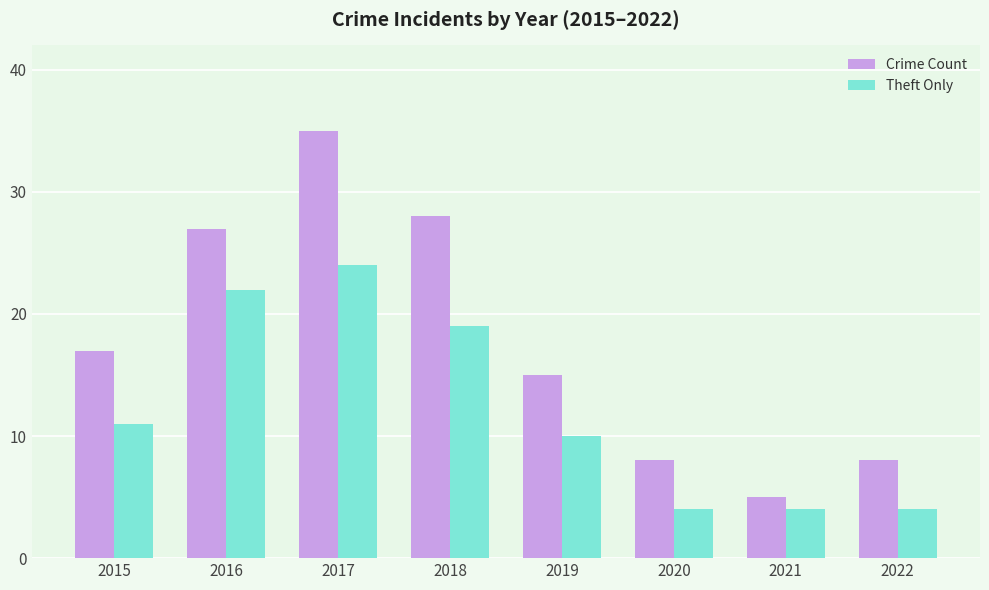

How many Theft Only values are between 4 and 22?

7